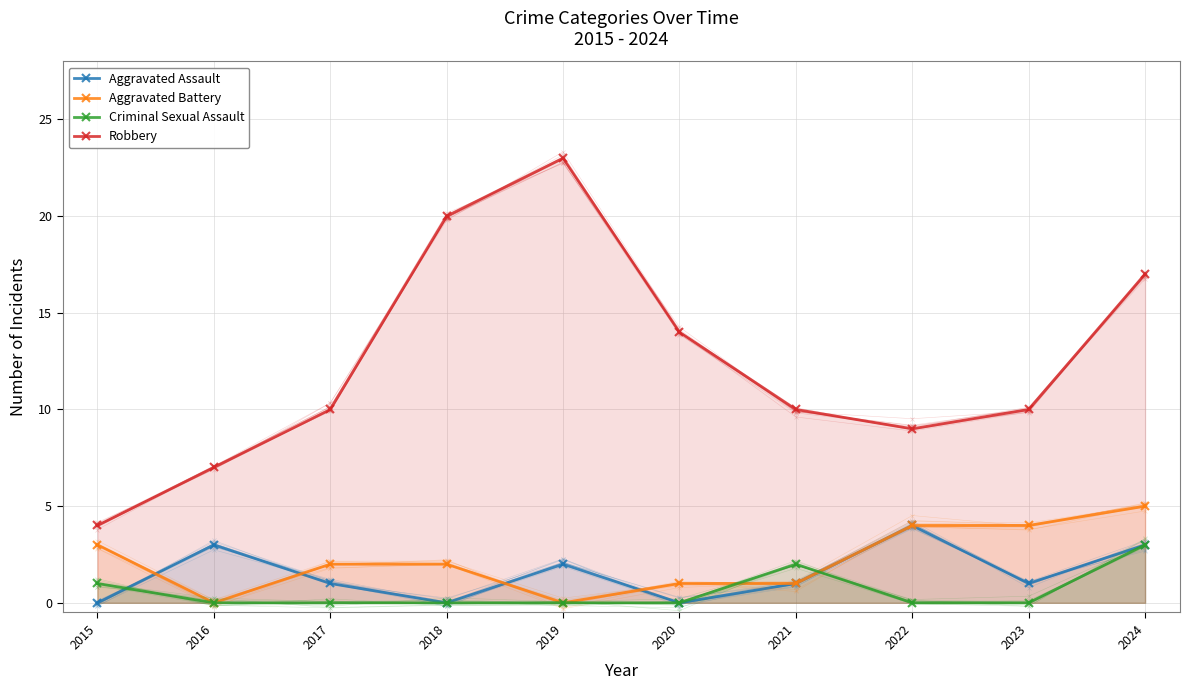

Count the number of data series in this chart.

4